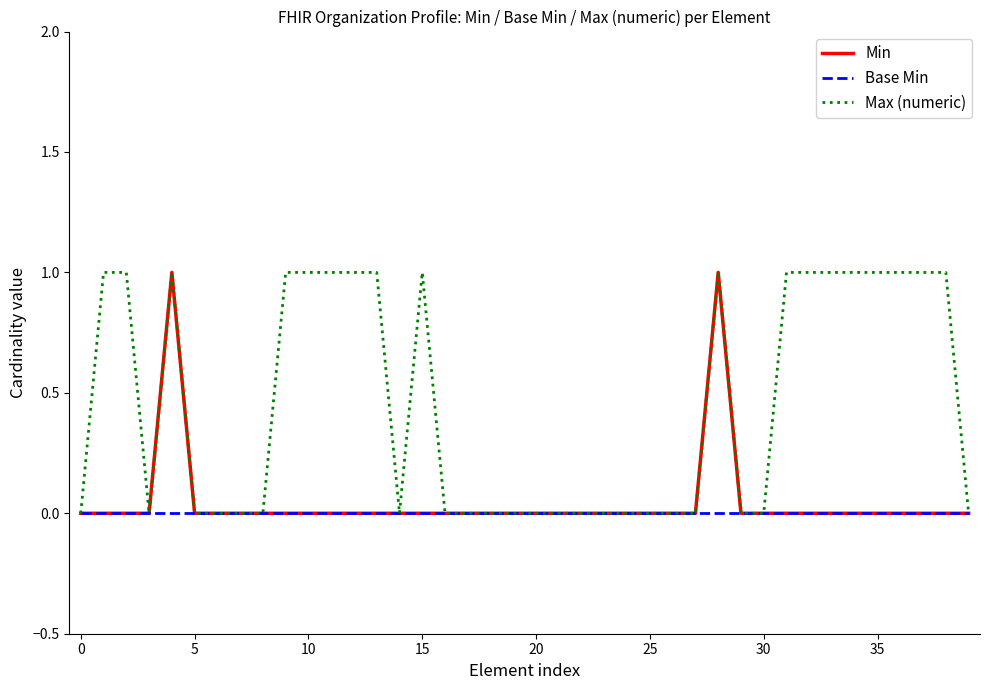

How many lines are shown in the chart?

3